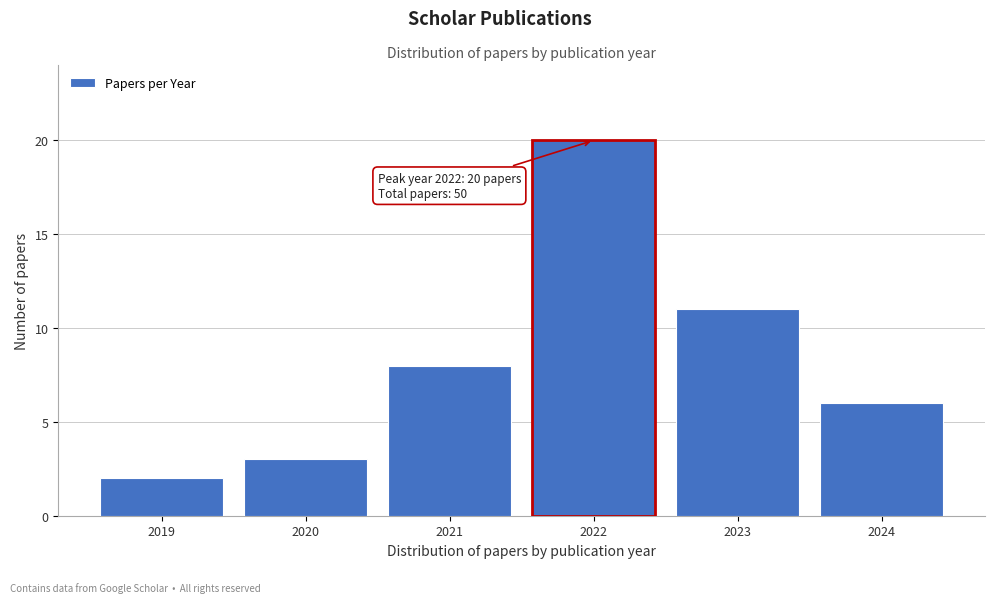

Reading right to left, list all the values displayed in this chart.

2024=6	2023=11	2022=20	2021=8	2020=3	2019=2